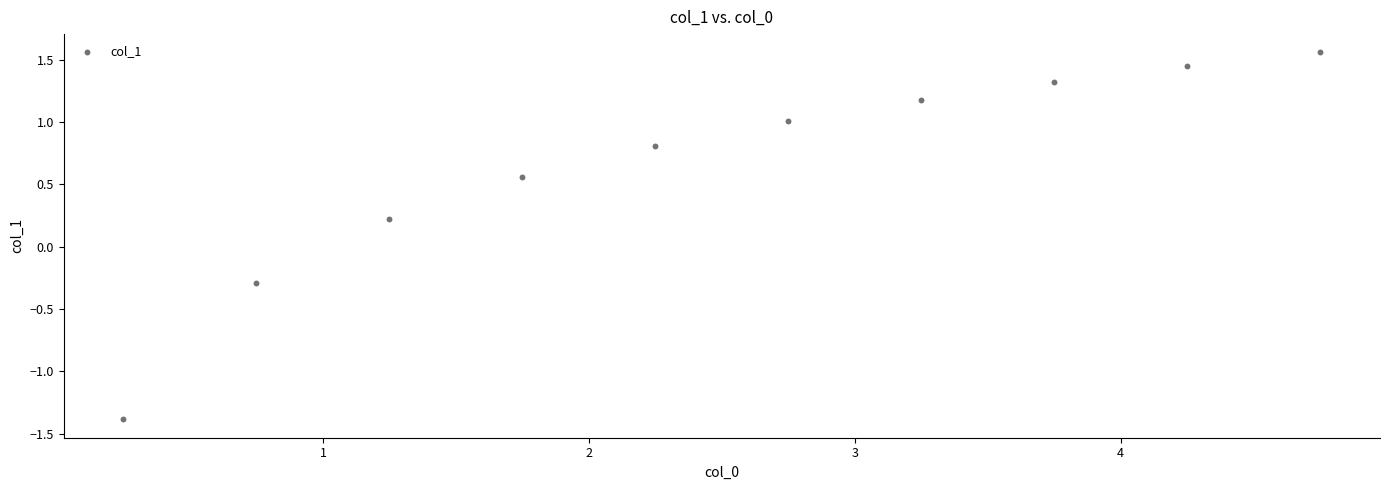

What is the average X value?

2.5